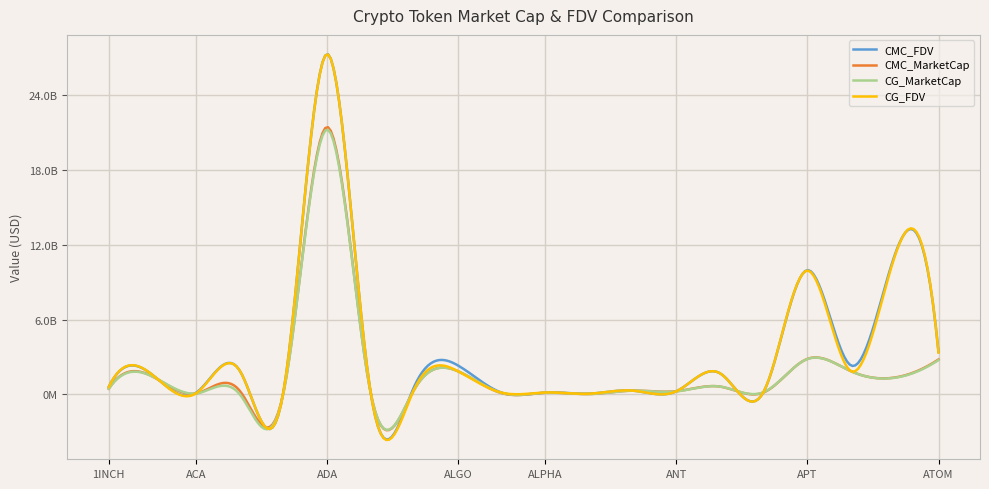

What are all the series names shown in the legend?

CMC_FDV, CMC_MarketCap, CG_MarketCap, CG_FDV